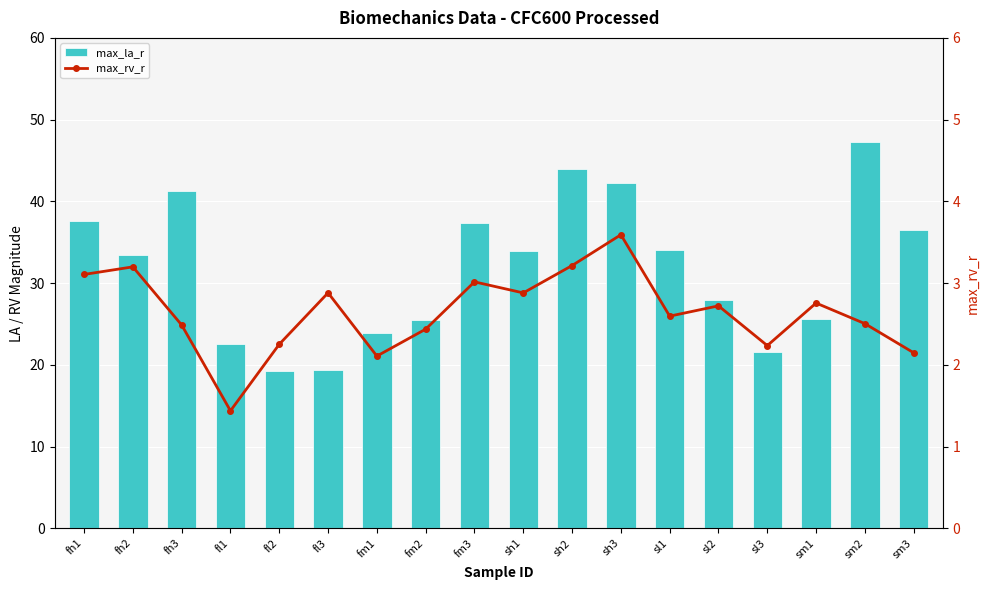

True or false: max_rv_r has a value of 4.1 at fh1.

False